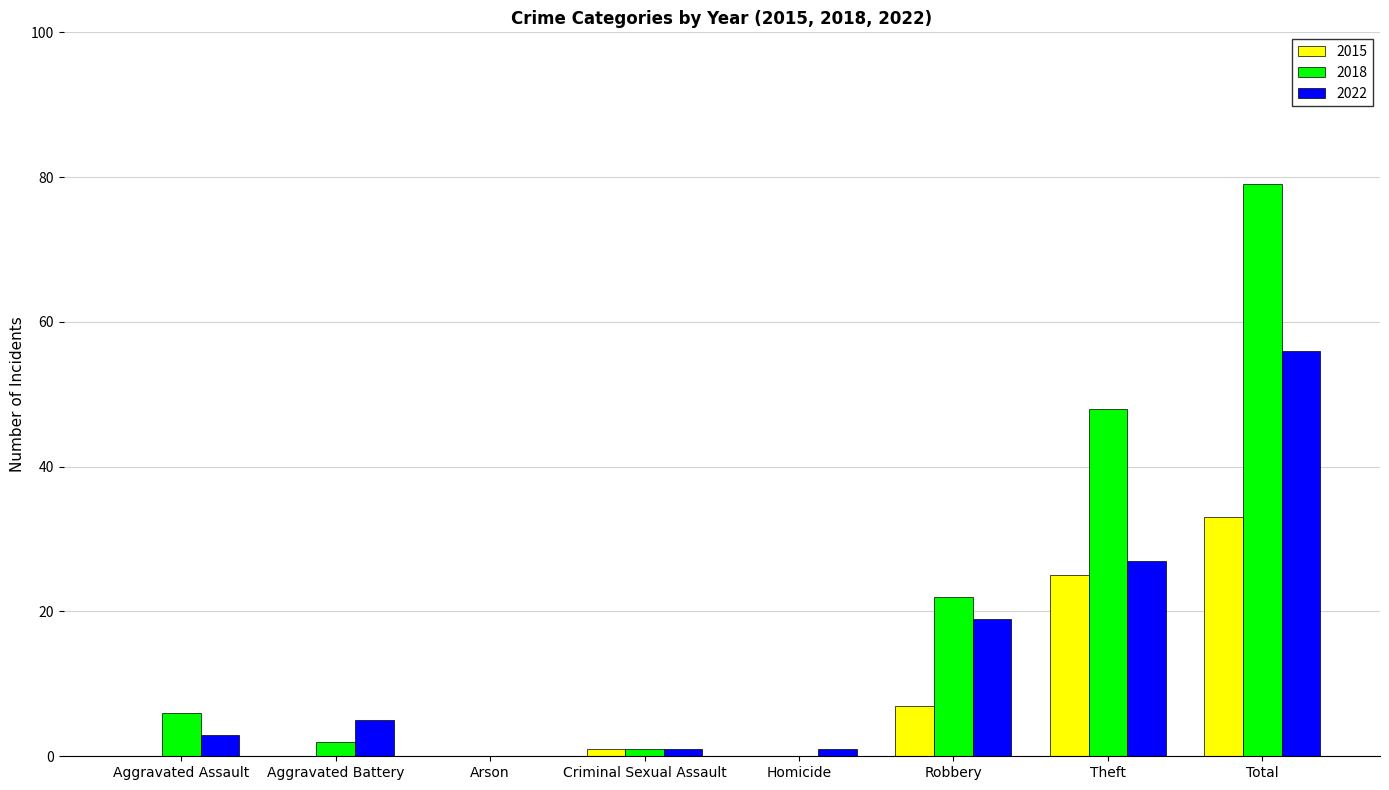

Where is 2022 nearest to the value 28?

Theft